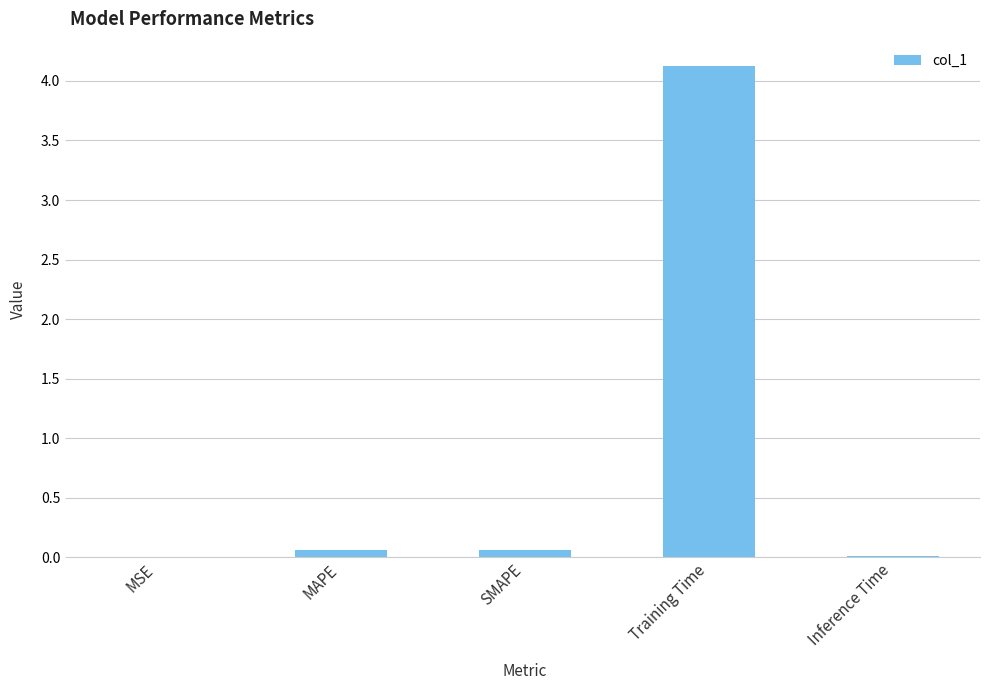

Read the value at Training Time.

4.1